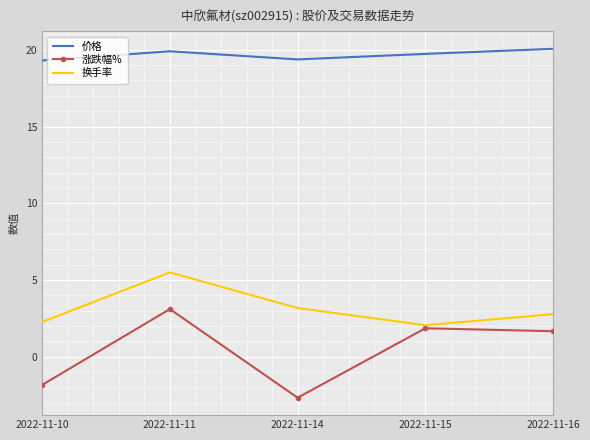

Which series has the largest total across all categories?

价格